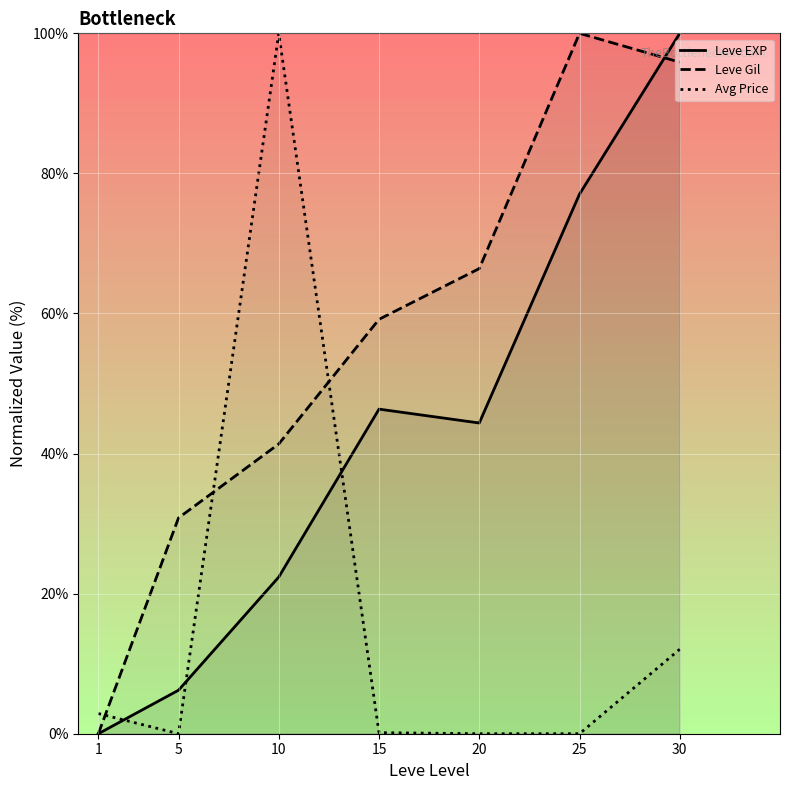

True or false: Leve EXP and Avg Price intersect in this chart.

True